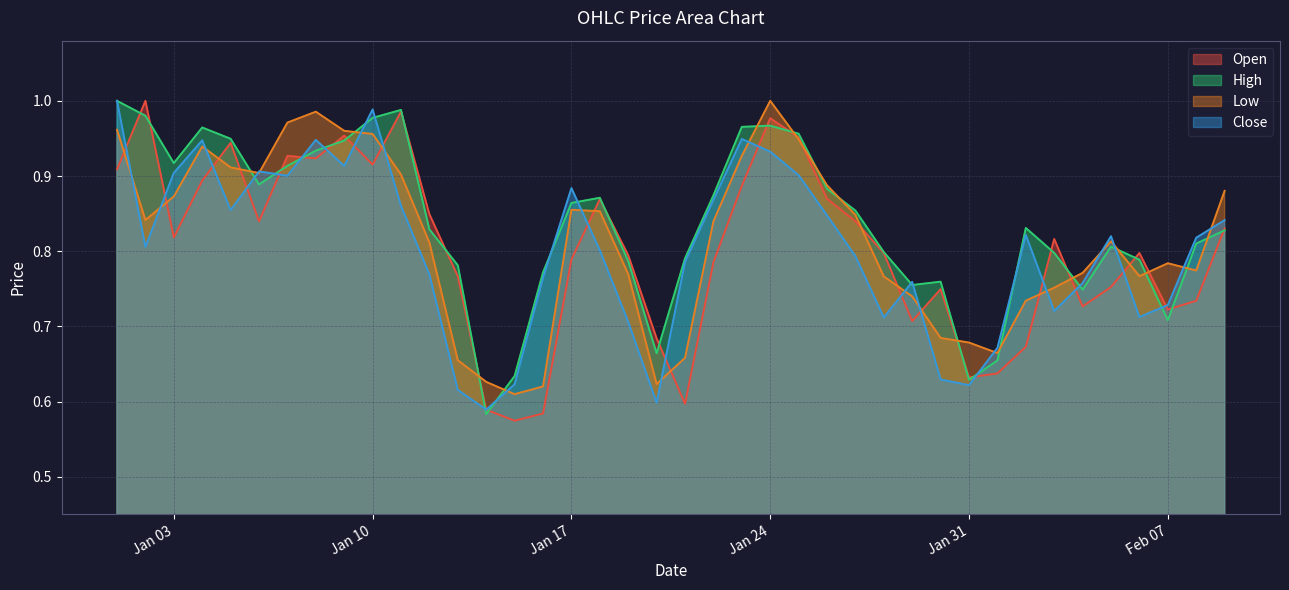

True or false: Open has more than 1 points higher than both neighbors.

True